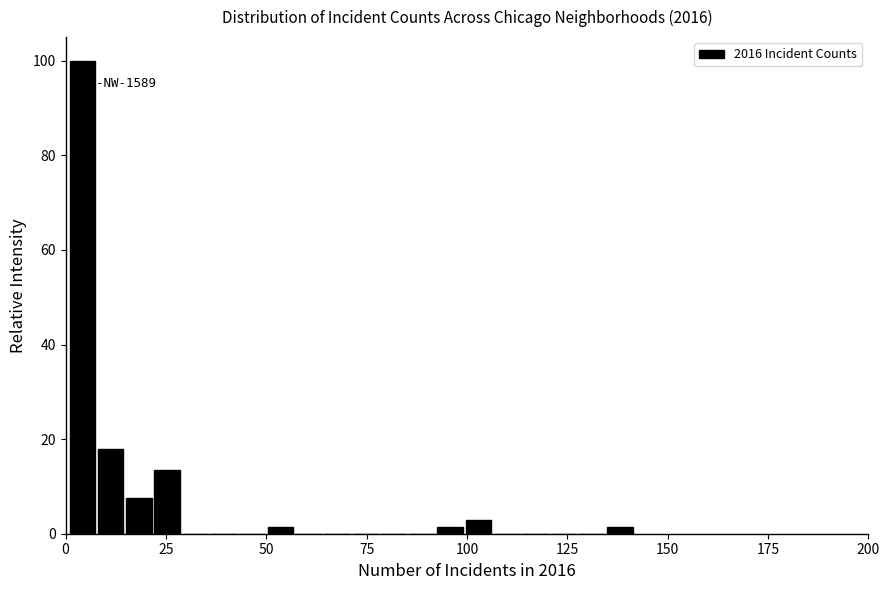

Read against the x-axis, roughly where is the centre of the tallest bar?

5